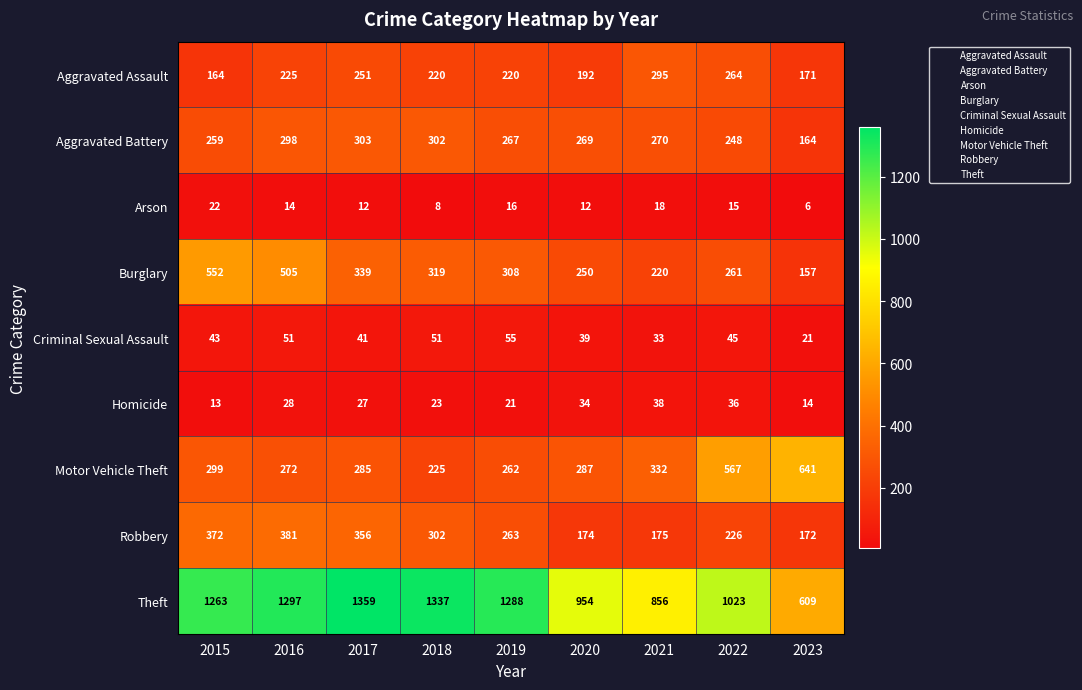

Which series has the largest range (max minus min)?

Theft